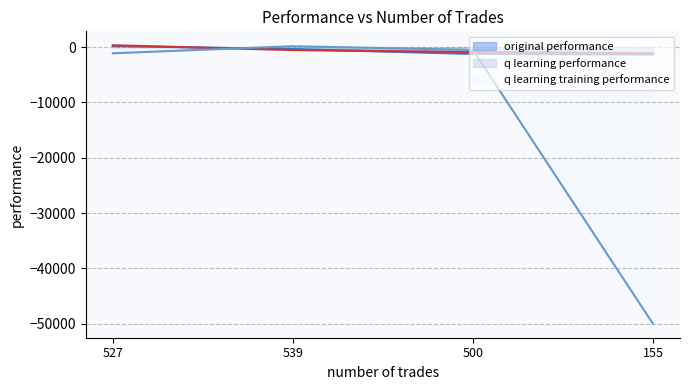

What is the label of the 3rd point from the right?

539